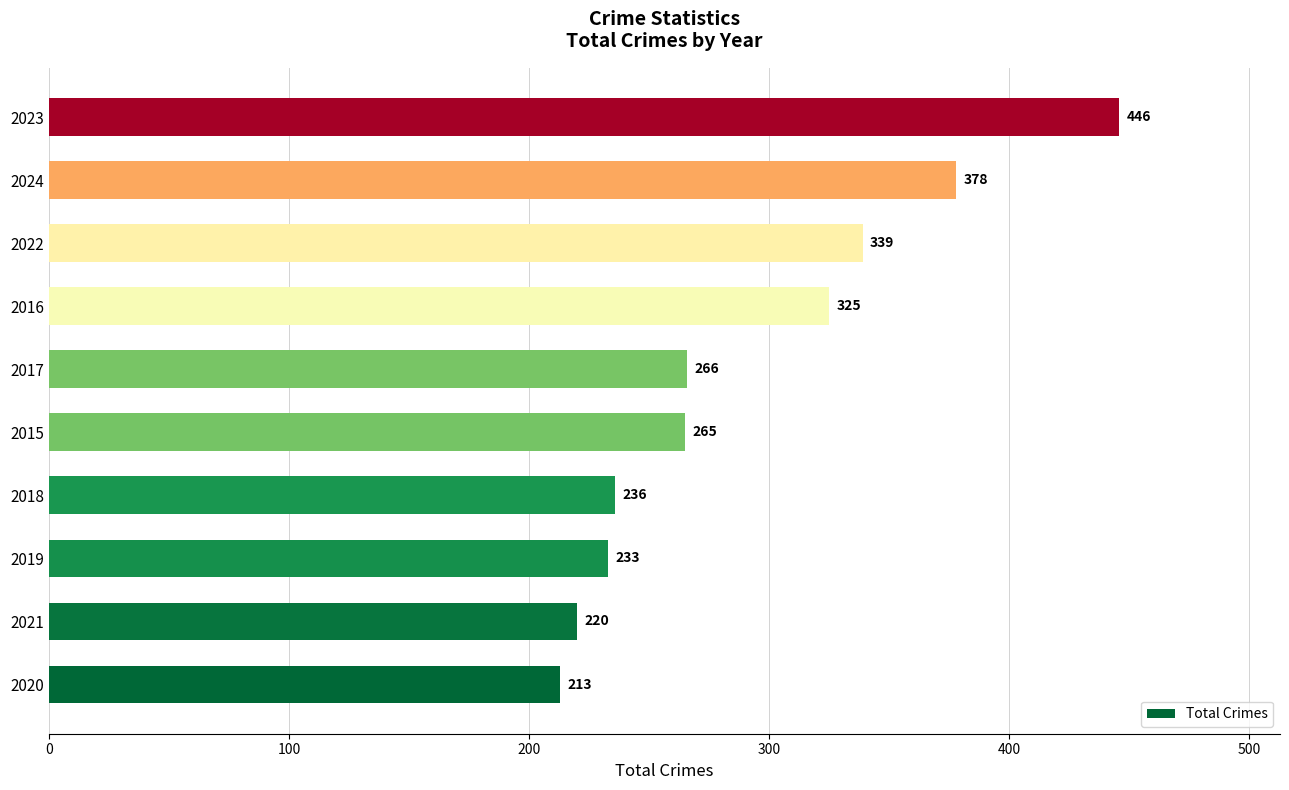

How many bars are there in total?

10